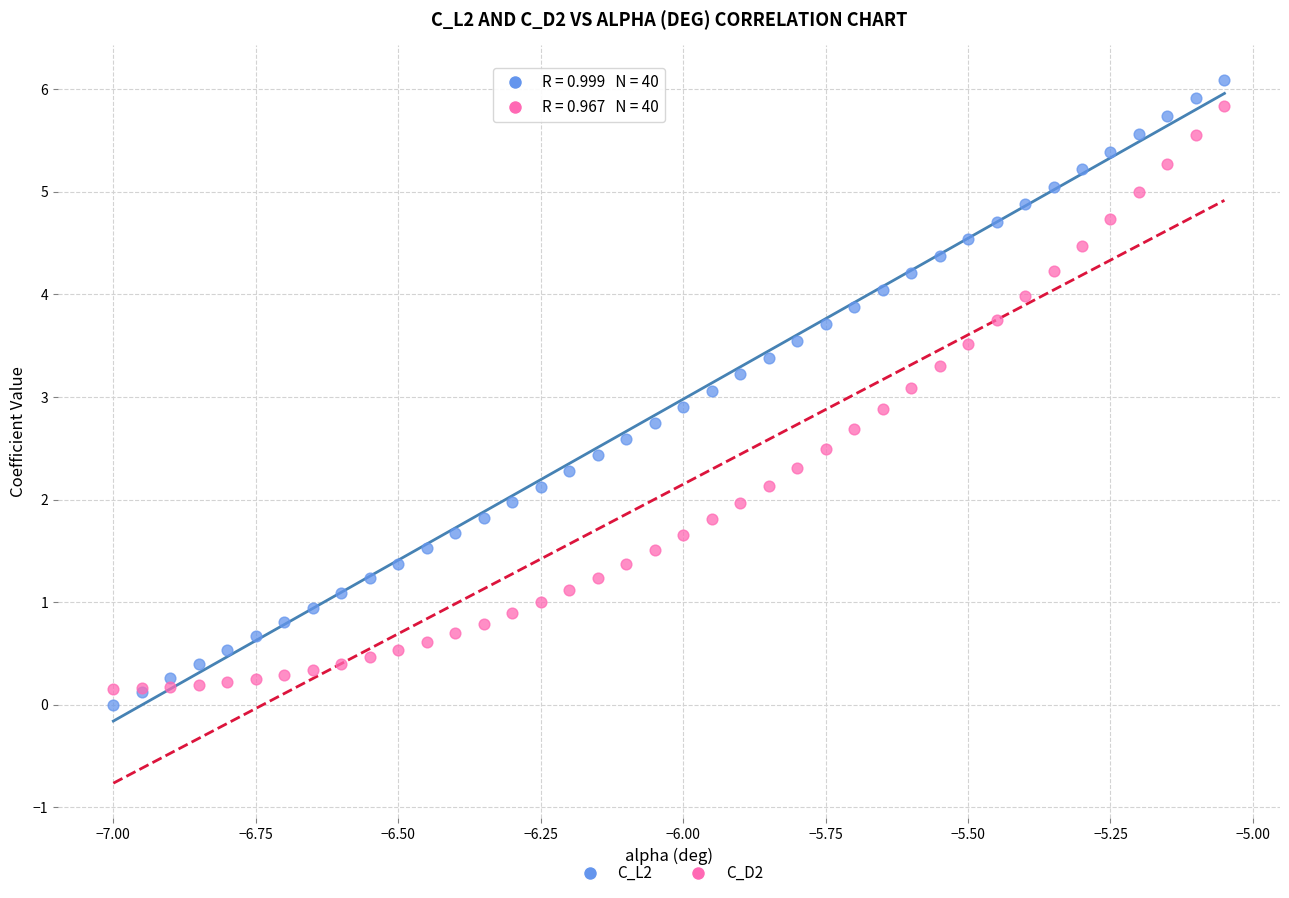

Which series reaches the maximum Y coordinate?

C_L2